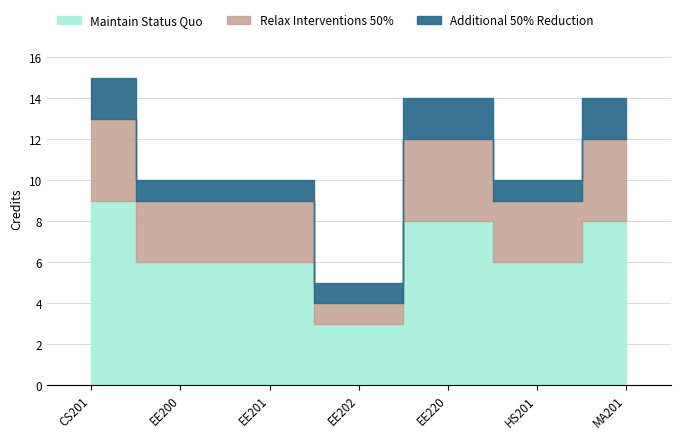

Reading left to right, what are all the values shown in this chart?

Maintain Status Quo: 1=9	2=6	3=6	4=3	5=8	6=6	7=8
Relax Interventions 50%: 1=4	2=3	3=3	4=1	5=4	6=3	7=4
Additional 50% Reduction: 1=2	2=1	3=1	4=1	5=2	6=1	7=2